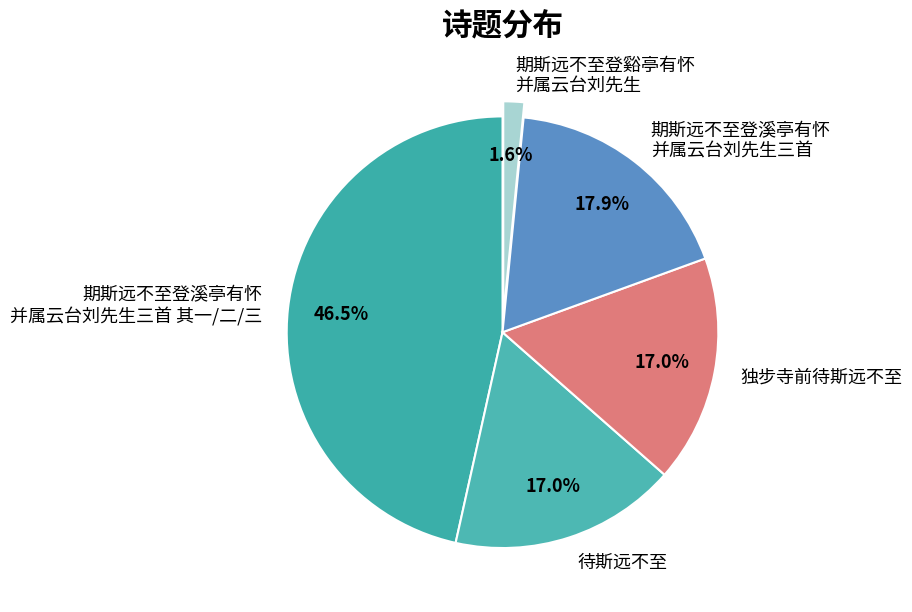

Does any single category account for the majority?

No